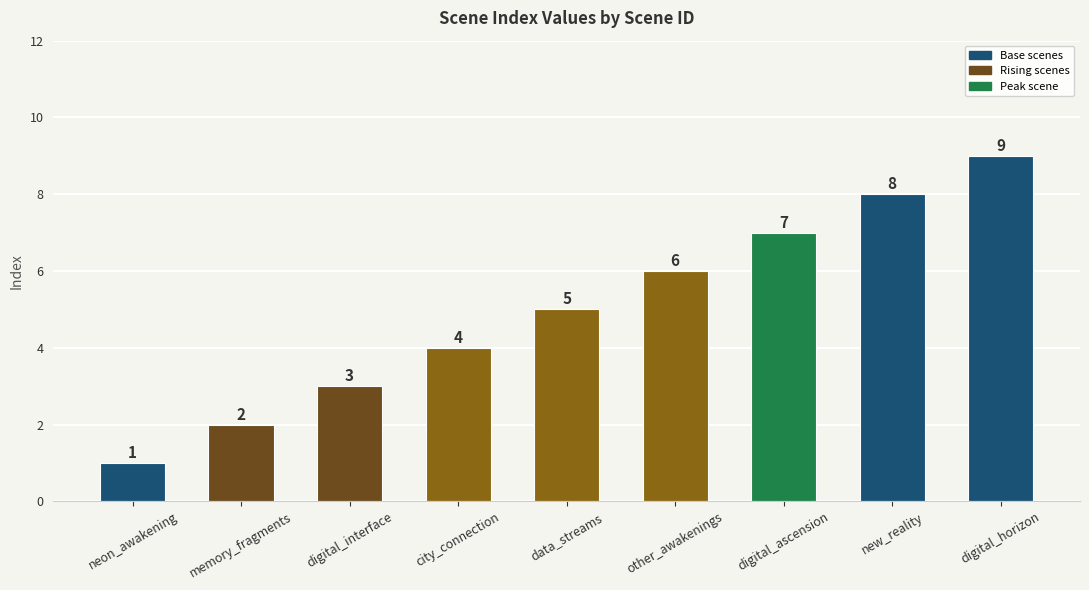

What is the difference between the values at memory_fragments and digital_ascension?

5